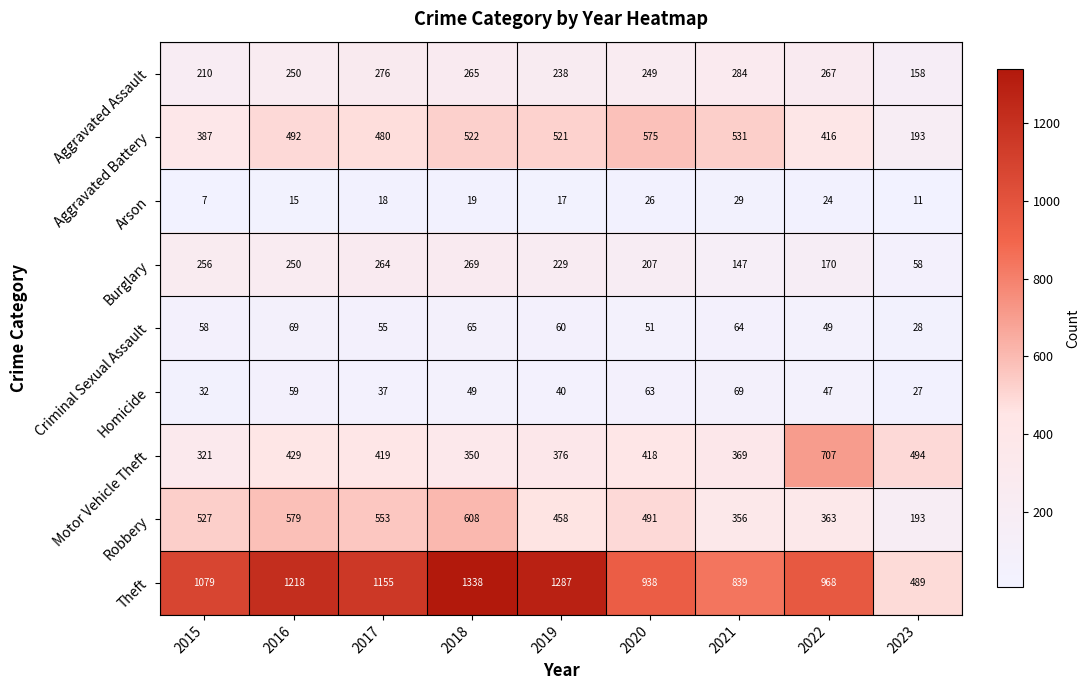

Which series has the widest spread of values?

Theft